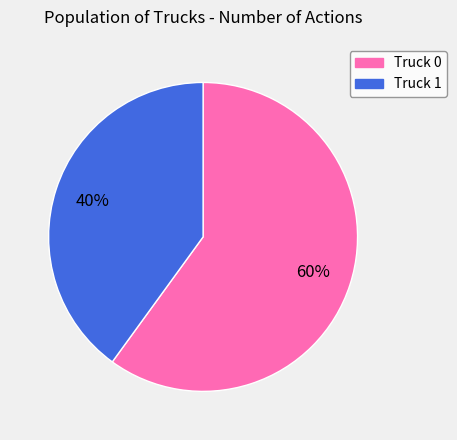

The Truck 1 slice represents 40% of the pie. True or false?

True